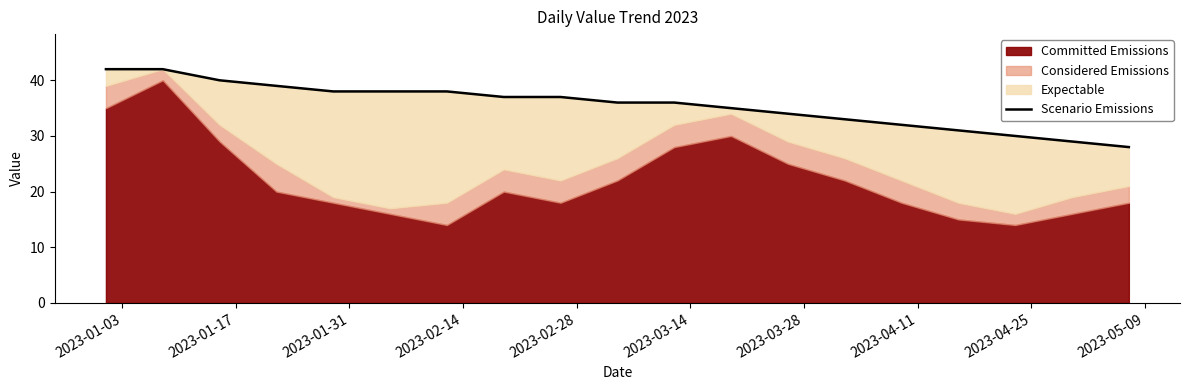

The chart shows a value of 58 at 2023-05-09. True or false?

False